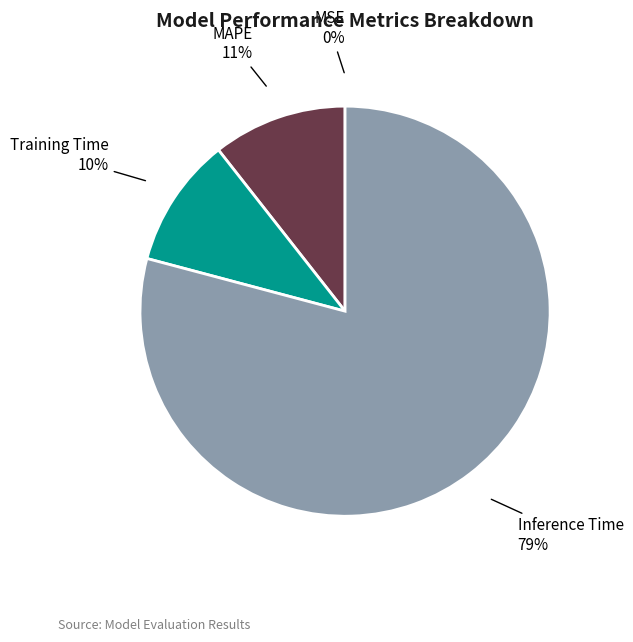

To the nearest percent, what portion does Training Time represent?

10%